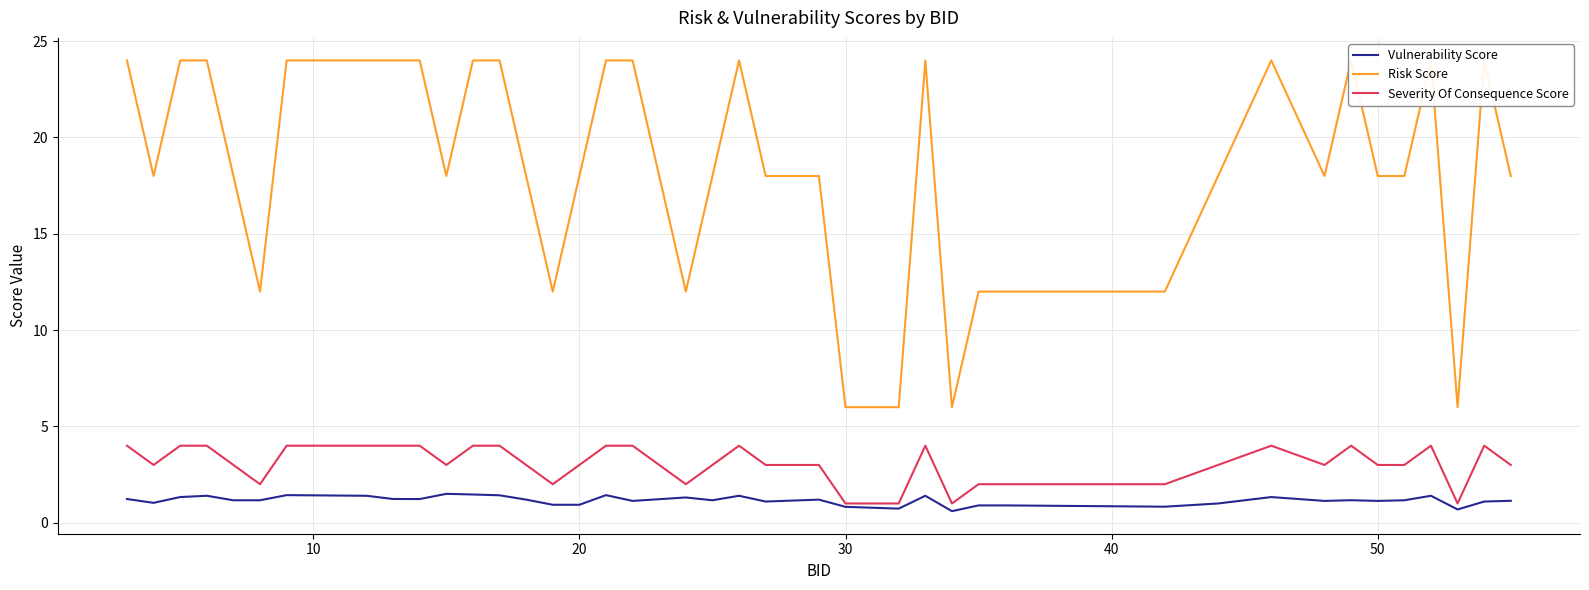

How many lines are shown in the chart?

3